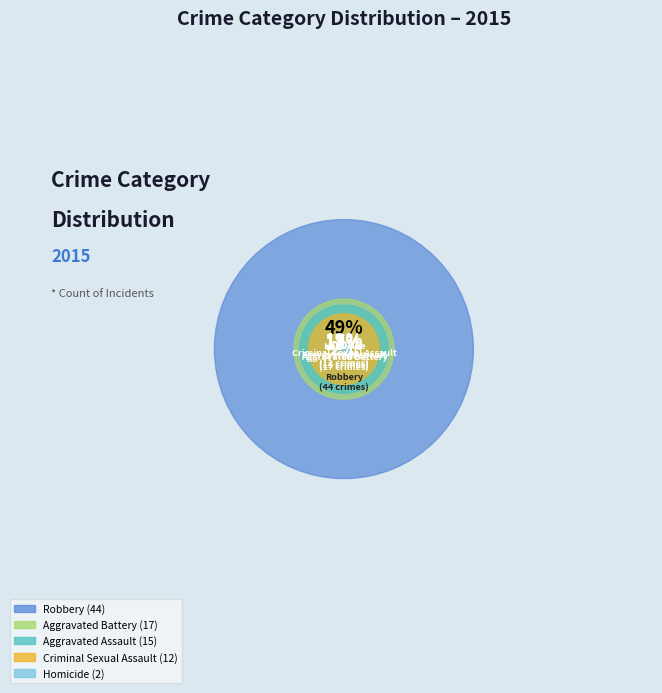

What percentage is the Homicide slice, to the nearest percent?

2%